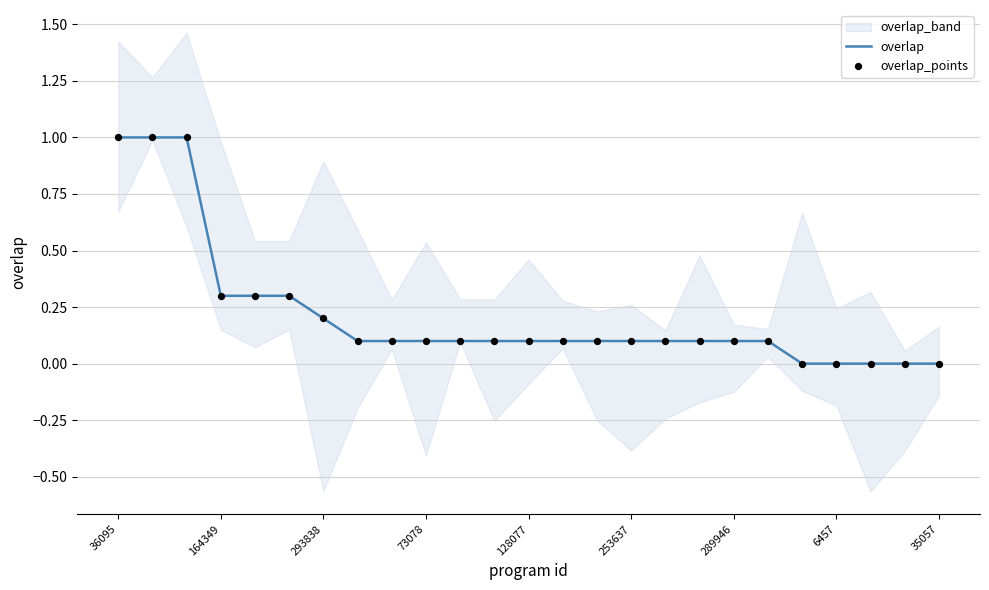

The overlap series shows 0.1 at 73078. True or false?

True